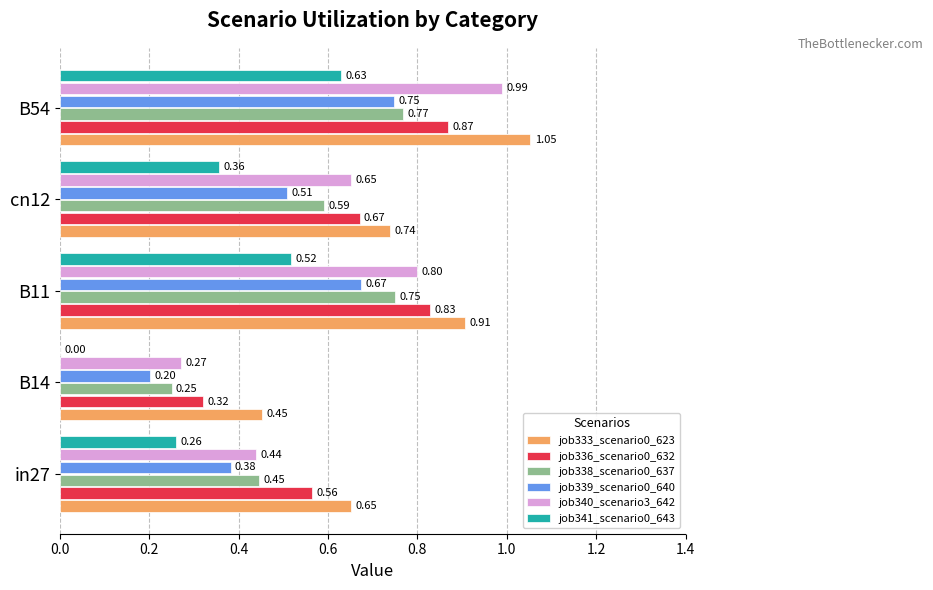

What is the sum of the job340_scenario3_642 values at cn12 and B11?

1.5